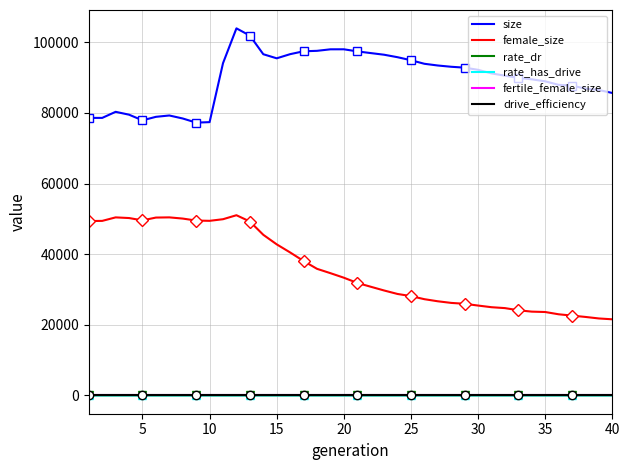

Reading left to right, what are all the values shown in this chart?

size: 78583.0	78583.0	80304.0	79493.0	77893.0	78886.0	79266.0	78415.0	77247.0	77382.0	94087.0	103944.0	101886.0	96617.0	95459.0	96633.0	97451.0	97576.0	98006.0	98012.0	97420.0	96943.0	96474.0	95771.0	94917.0	93910.0	93423.0	93063.0	92813.0	92201.0	91185.0	90537.0	89919.0	89512.0	88937.0	87951.0	87720.0	86867.0	86478.0	85643.0
female_size: 49368.0	49417.0	50407.0	50221.0	49561.0	50356.0	50410.0	50071.0	49507.0	49433.0	49890.0	51020.0	49239.0	45477.0	42770.0	40477.0	38057.0	35842.0	34609.0	33325.0	31844.0	30771.0	29704.0	28718.0	28117.0	27240.0	26647.0	26187.0	25937.0	25437.0	24969.0	24714.0	24104.0	23716.0	23608.0	22965.0	22591.0	22212.0	21781.0	21544.0
rate_dr: 0.0	0.0	0.0	0.0	0.0	0.0	0.0	0.0	0.0	0.0	0.1	0.2	0.2	0.2	0.3	0.3	0.3	0.3	0.3	0.3	0.3	0.4	0.4	0.4	0.4	0.4	0.4	0.4	0.4	0.4	0.4	0.4	0.4	0.4	0.4	0.4	0.4	0.4	0.4	0.4
rate_has_drive: 0.0	0.0	0.0	0.0	0.0	0.0	0.0	0.0	0.0	0.0	0.1	0.2	0.2	0.3	0.3	0.4	0.4	0.5	0.5	0.5	0.5	0.5	0.6	0.6	0.6	0.6	0.6	0.6	0.6	0.6	0.6	0.6	0.6	0.6	0.6	0.6	0.6	0.6	0.6	0.6
fertile_female_size: 1.0	1.0	1.0	1.0	1.0	1.0	1.0	1.0	1.0	1.0	1.0	1.0	1.0	1.0	1.0	1.0	1.0	1.0	1.0	1.0	1.0	1.0	1.0	1.0	1.0	1.0	1.0	1.0	1.0	1.0	1.0	1.0	1.0	1.0	1.0	1.0	1.0	1.0	1.0	1.0
drive_efficiency: 0.5	0.5	0.5	0.5	0.5	0.5	0.5	0.5	0.5	0.5	0.5	0.5	0.5	0.5	0.5	0.5	0.5	0.5	0.5	0.5	0.5	0.5	0.5	0.5	0.5	0.5	0.5	0.5	0.5	0.5	0.5	0.5	0.5	0.5	0.5	0.5	0.5	0.5	0.5	0.5